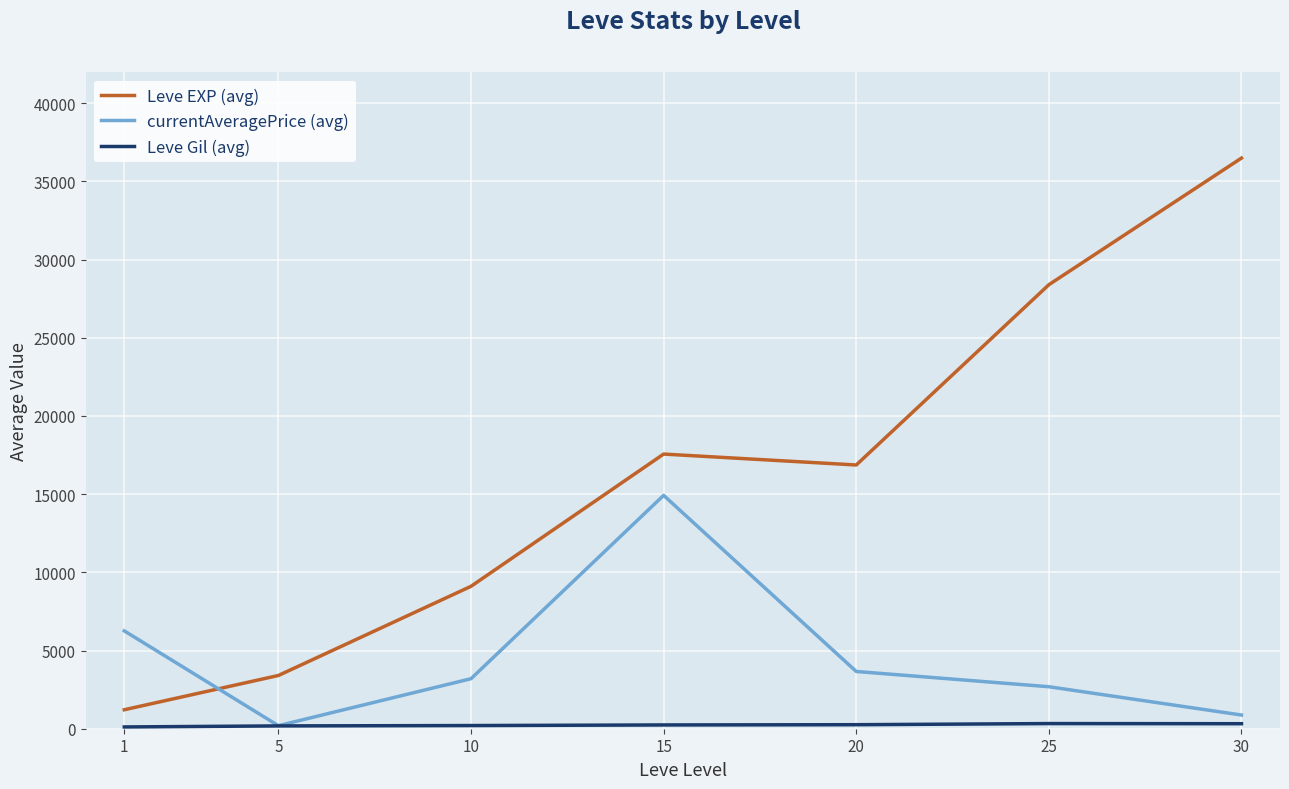

Which series changed the most between 1 and 30?

Leve EXP (avg)